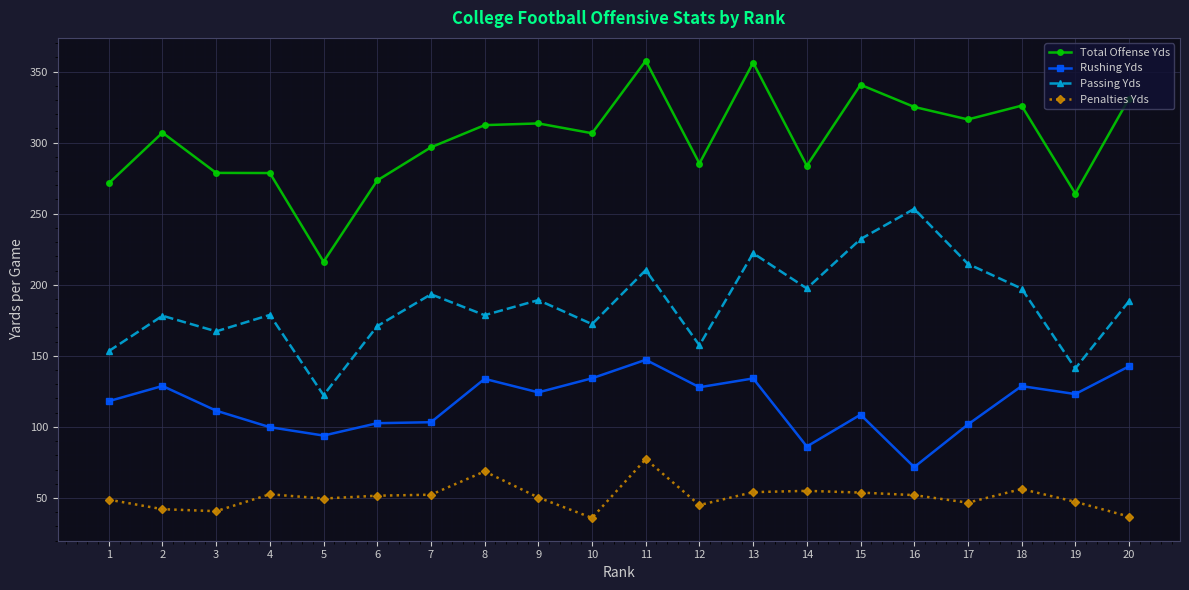

How many lines are shown in the chart?

4